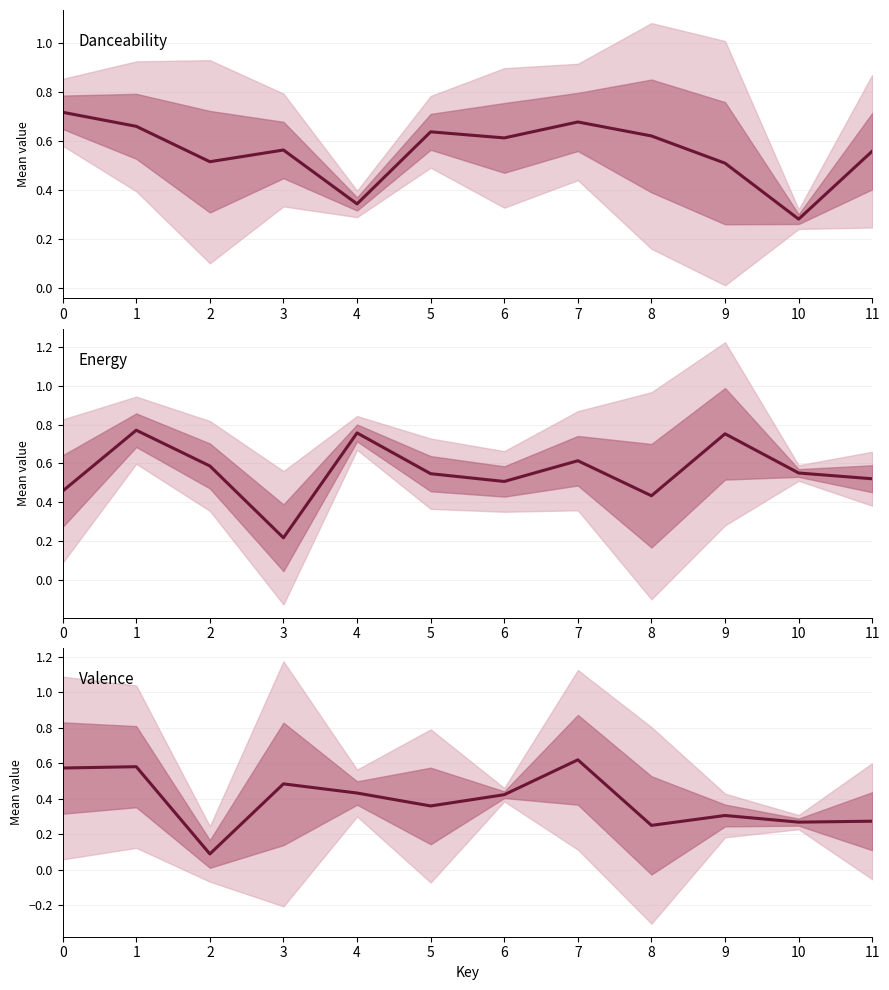

Where is the first local minimum for energy?

3